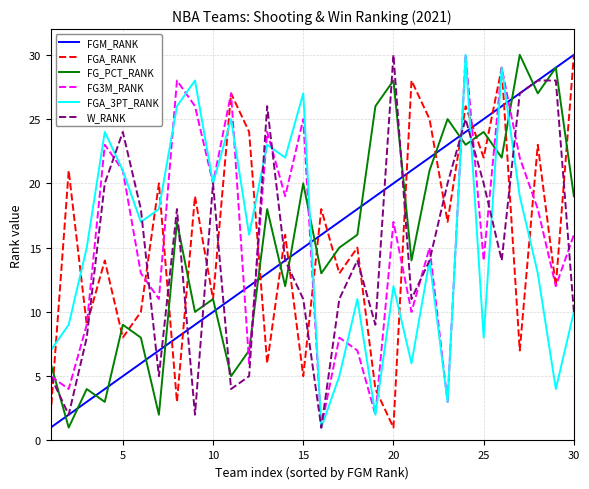

What is the greatest value displayed?

30